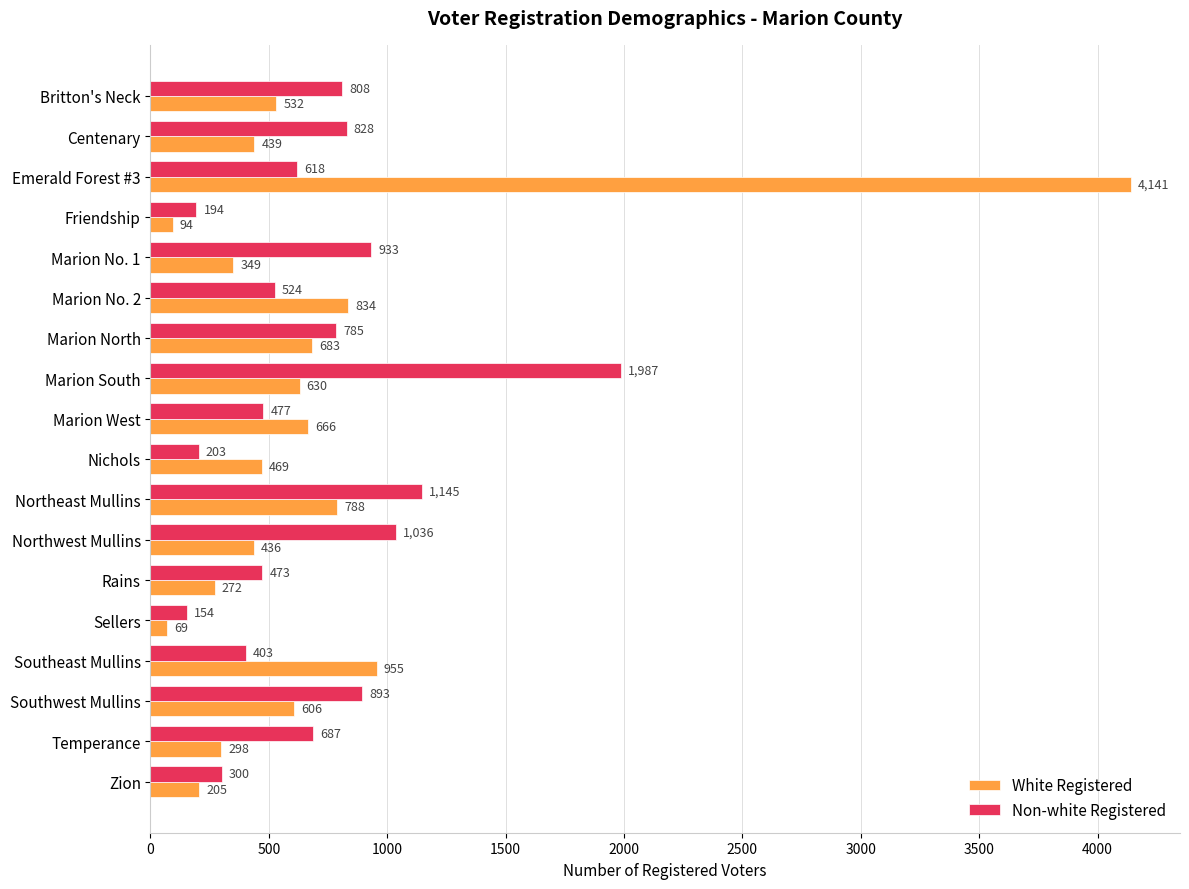

Which series changed the most between Britton's Neck and Emerald Forest #3?

White Registered